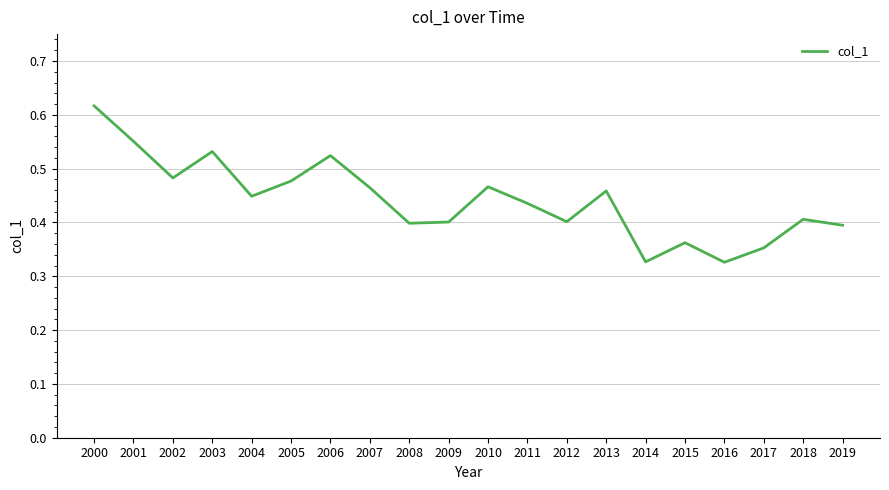

At which category does the chart reach its peak across all series?

2000